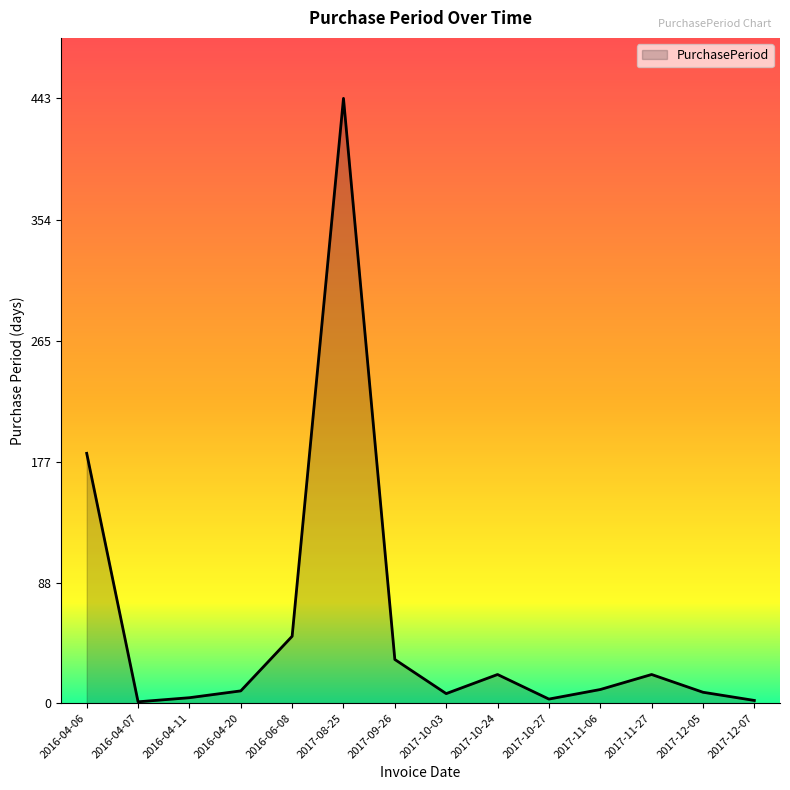

What is the maximum value shown in the chart?

443